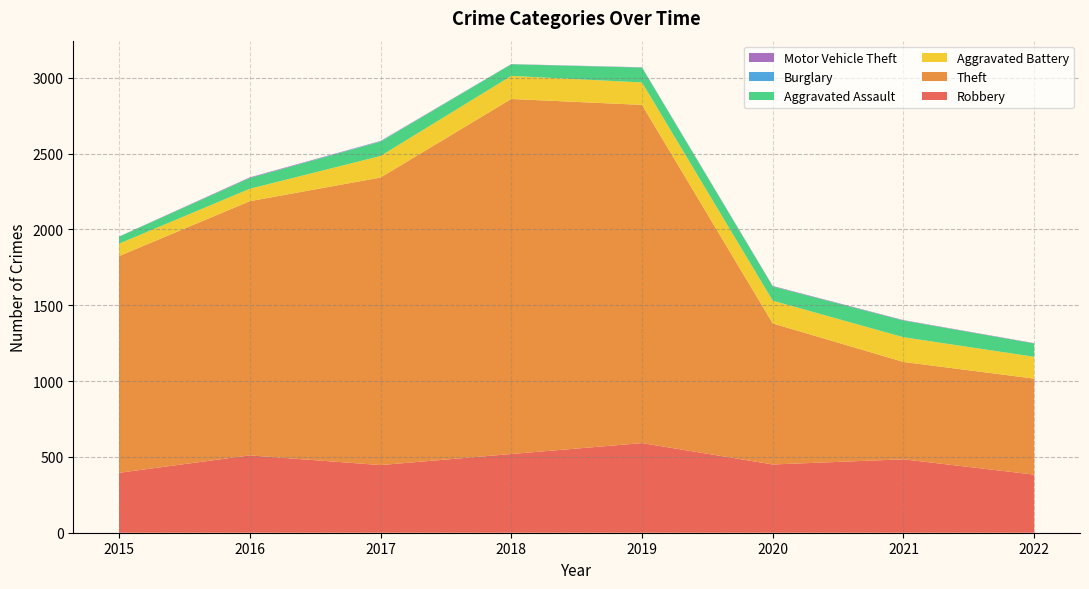

Reading right to left, extract all data points from this chart.

Robbery: 2022=383	2021=484	2020=450	2019=591	2018=519	2017=446	2016=510	2015=395
Theft: 2022=633	2021=642	2020=930	2019=2230	2018=2341	2017=1896	2016=1676	2015=1429
Aggravated Battery: 2022=144	2021=163	2020=150	2019=148	2018=152	2017=142	2016=82	2015=82
Aggravated Assault: 2022=88	2021=110	2020=94	2019=98	2018=77	2017=95	2016=71	2015=46
Burglary: 2022=0	2021=1	2020=0	2019=1	2018=0	2017=2	2016=0	2015=0
Motor Vehicle Theft: 2022=2	2021=2	2020=3	2019=1	2018=1	2017=2	2016=4	2015=1